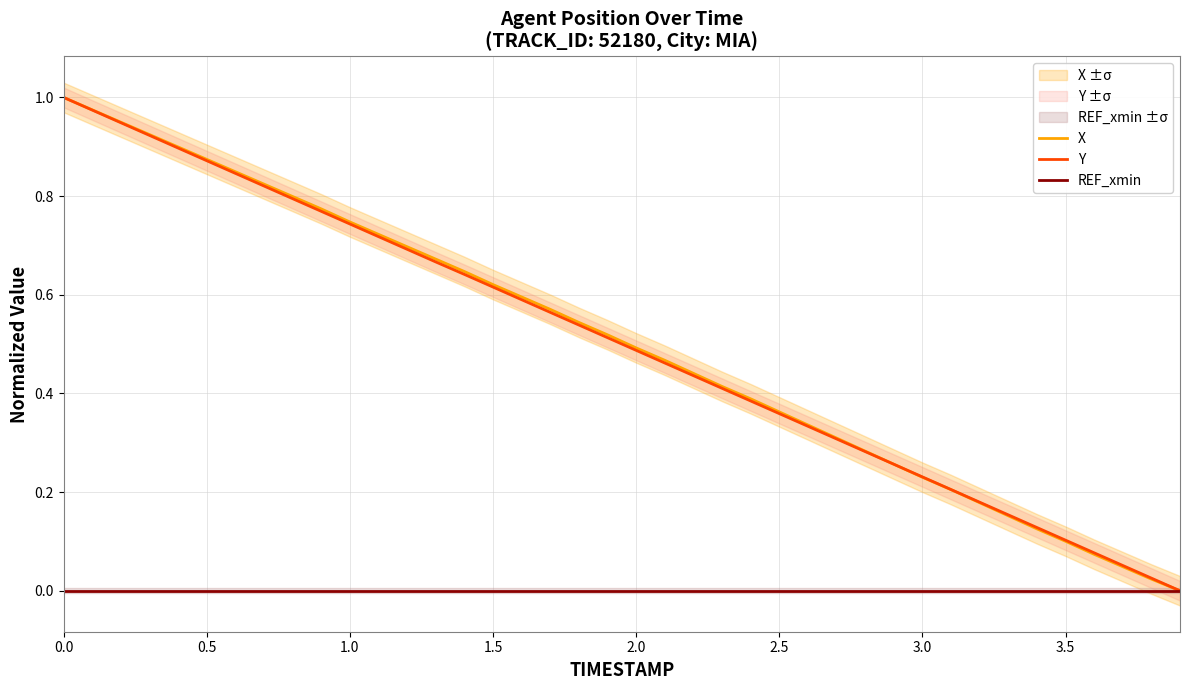

How many lines are shown in the chart?

3